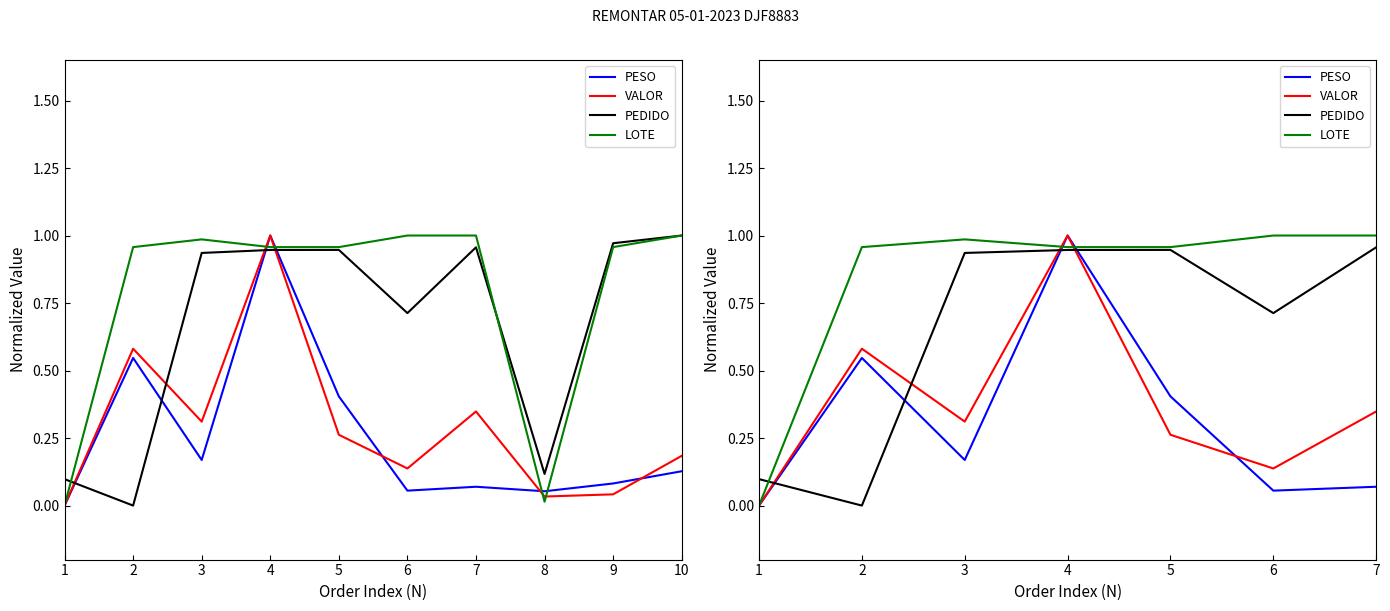

How many times do PESO and PEDIDO cross each other?

4